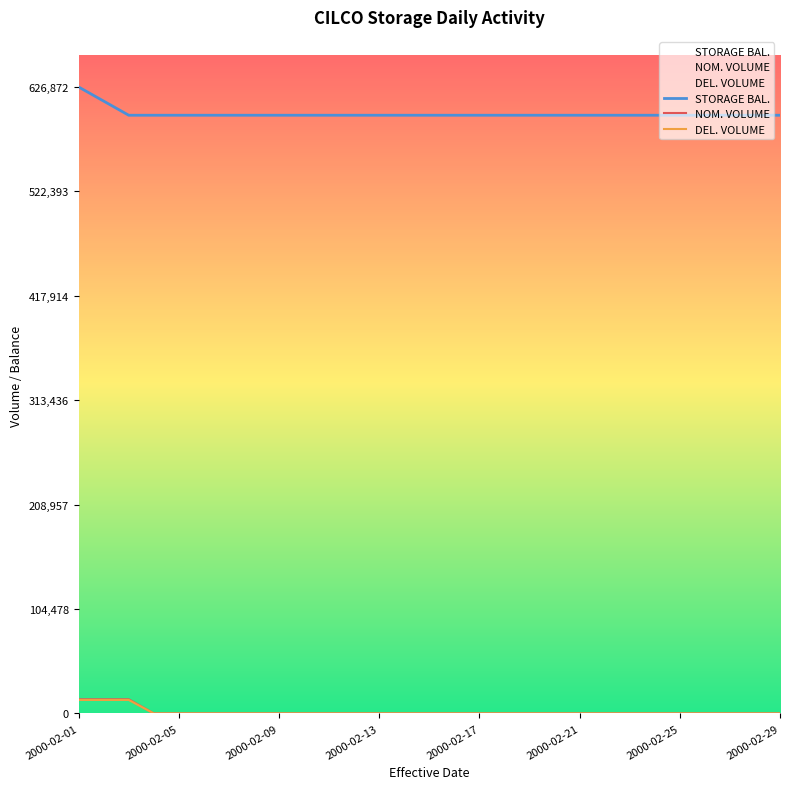

What is the value of the STORAGE BAL. point at the 4th from the left?

598612